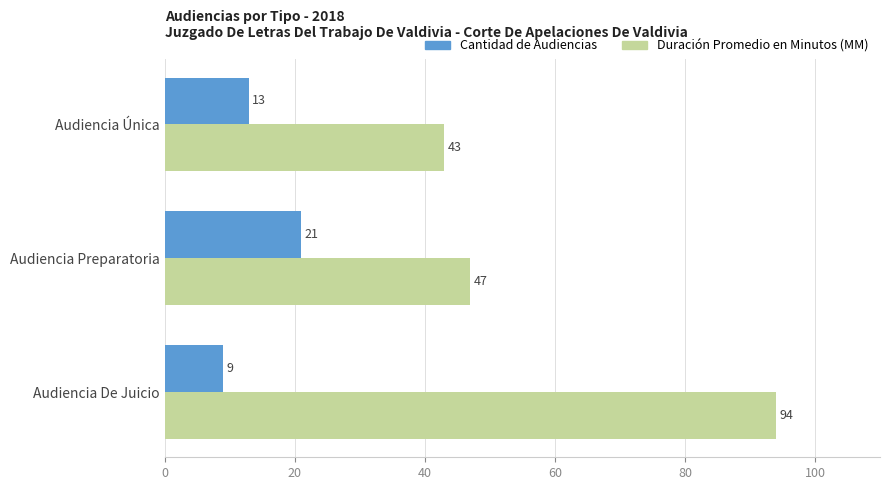

What is the minimum value shown in the chart?

9